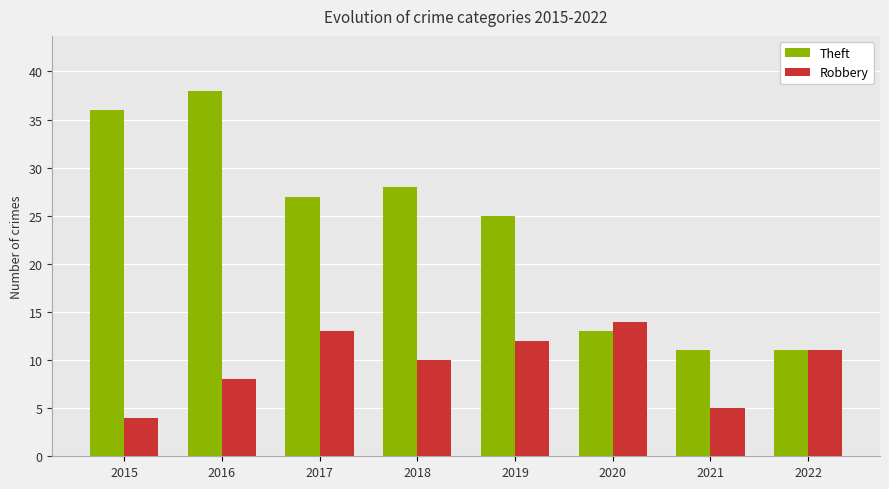

What is the minimum value for Robbery?

4